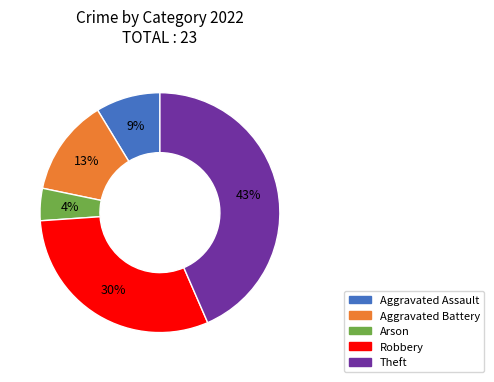

Which category has the biggest portion of the pie?

Theft